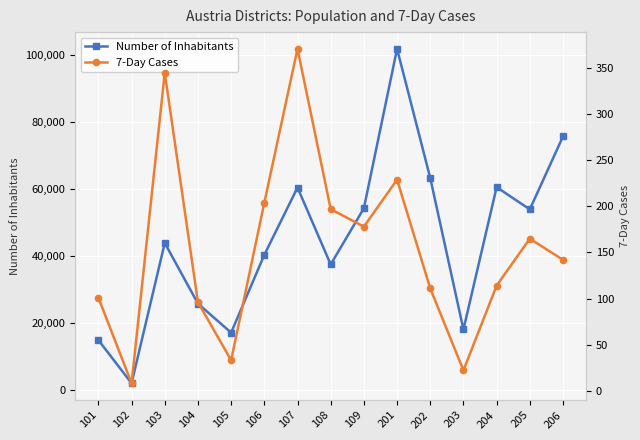

What is the maximum value for 7-Day Cases?

371